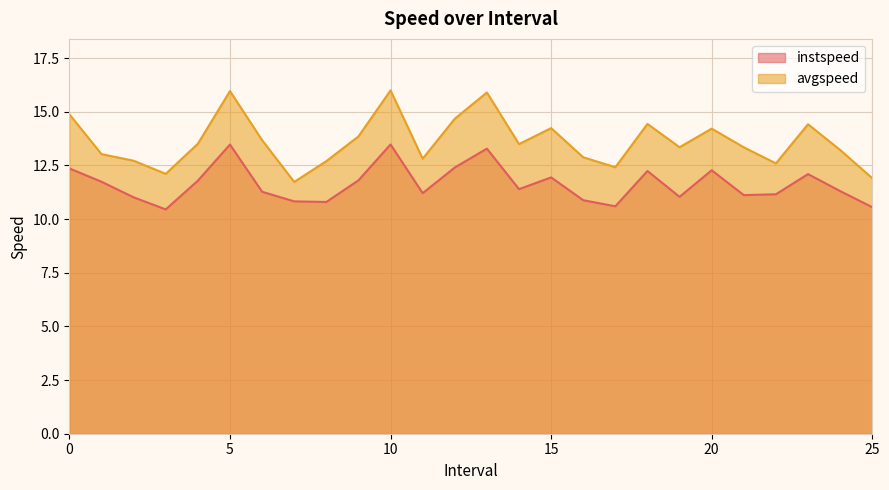

How many interior local valleys does the instspeed series have?

7